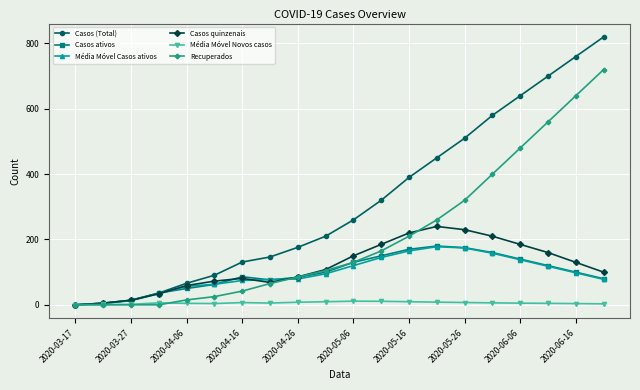

What is the maximum value for Casos (Total)?

820.0